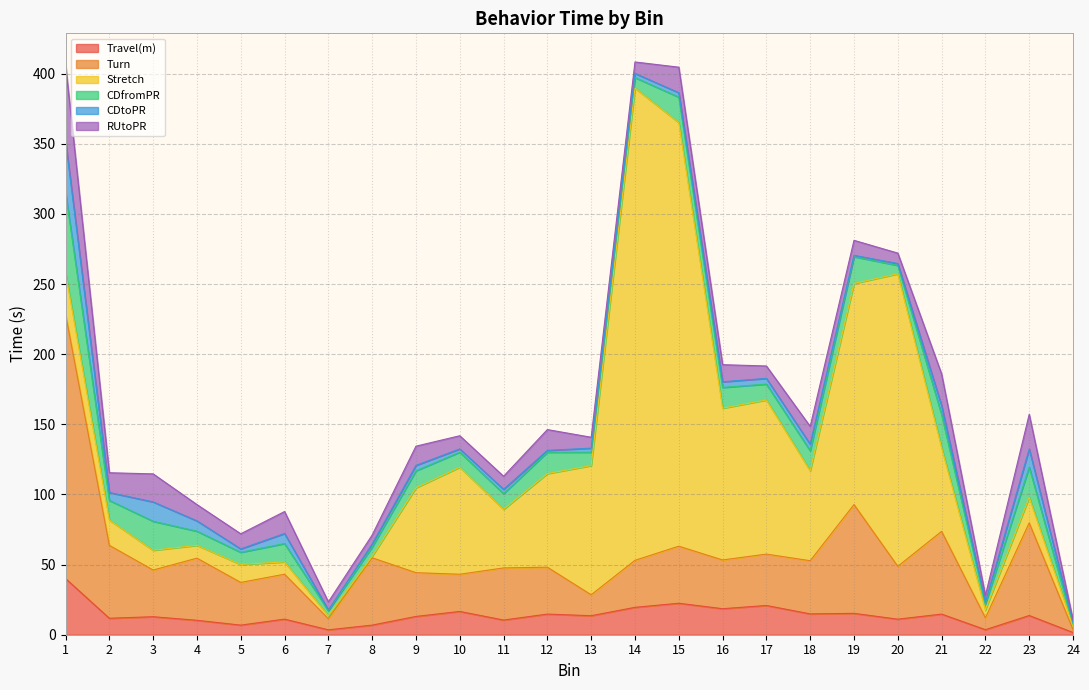

True or false: CDfromPR has a value of 8.7 at 5.

True